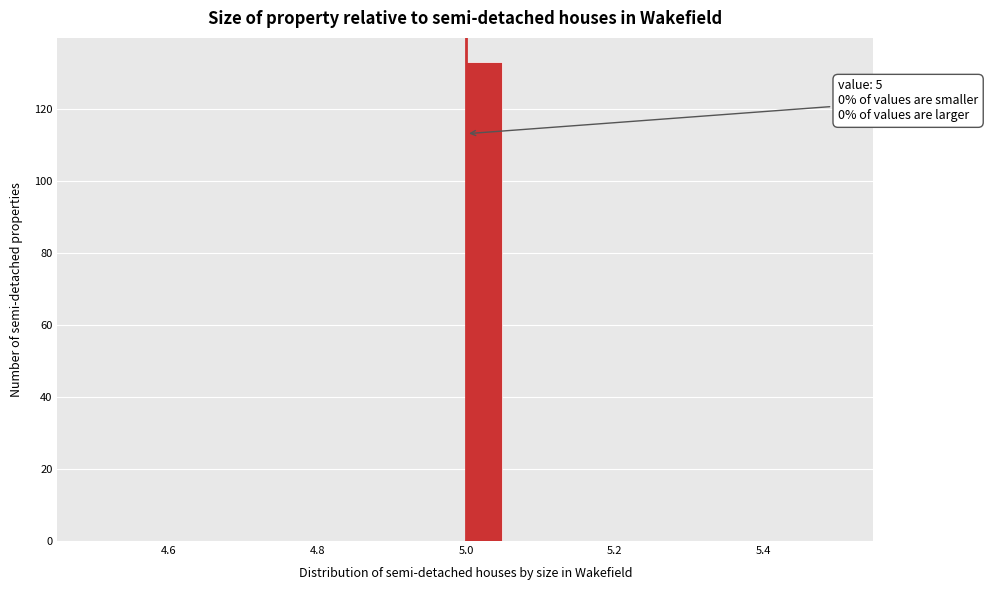

Around what value on the x-axis is the tallest bar? Give the approximate position of its centre, as read against the axis.

5.02